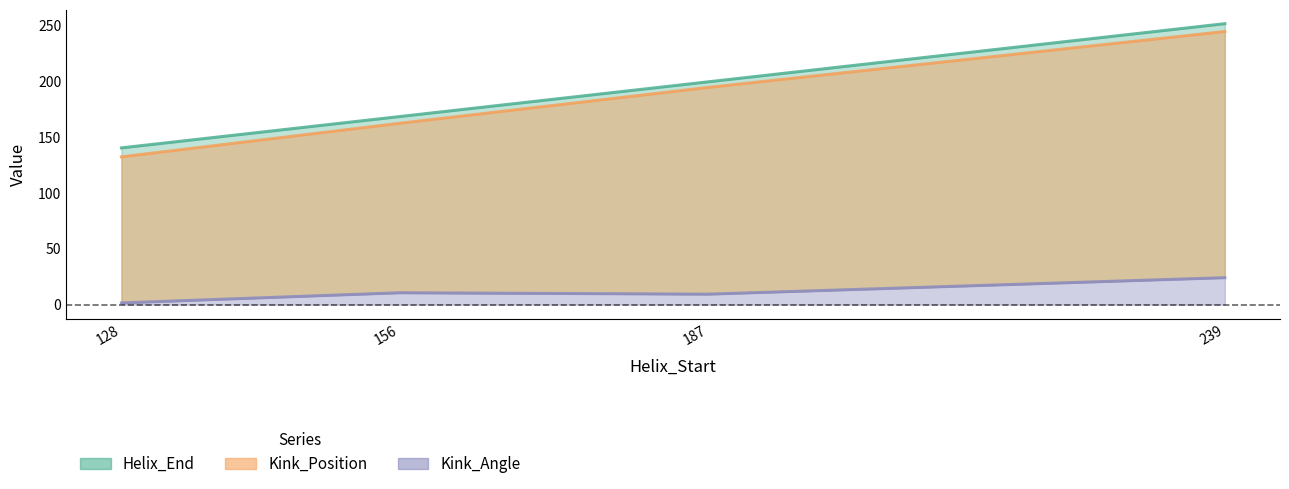

Reading right to left, transcribe all the data shown in this chart.

Helix_End: 251.0	199.0	168.0	140.0
Kink_Position: 244.0	194.0	162.0	132.0
Kink_Angle: 24.0	9.3	10.6	1.5